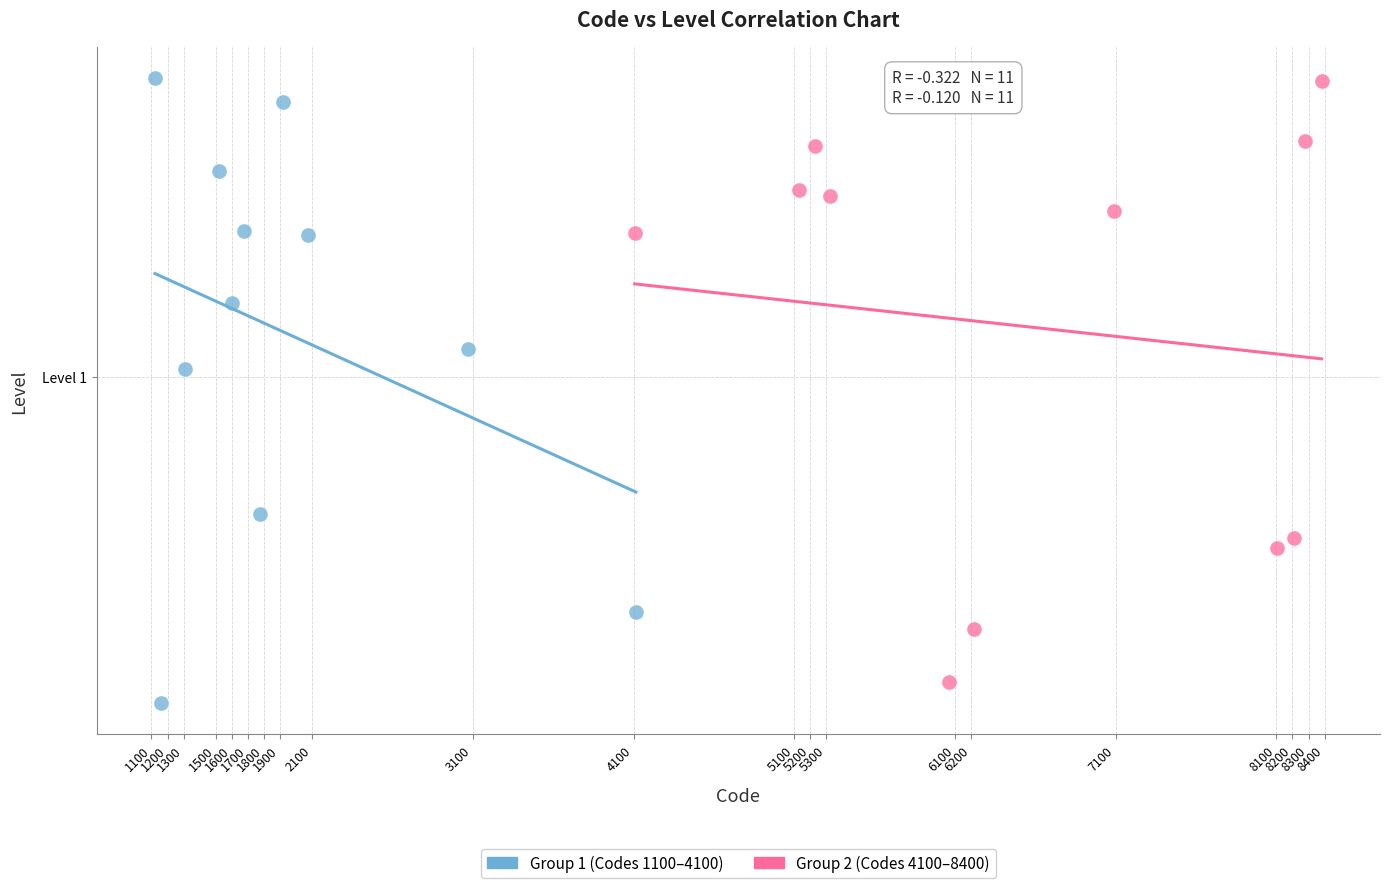

What are all the series names shown in the legend?

Group 1 (Codes 1100–4100), Group 2 (Codes 4100–8400)